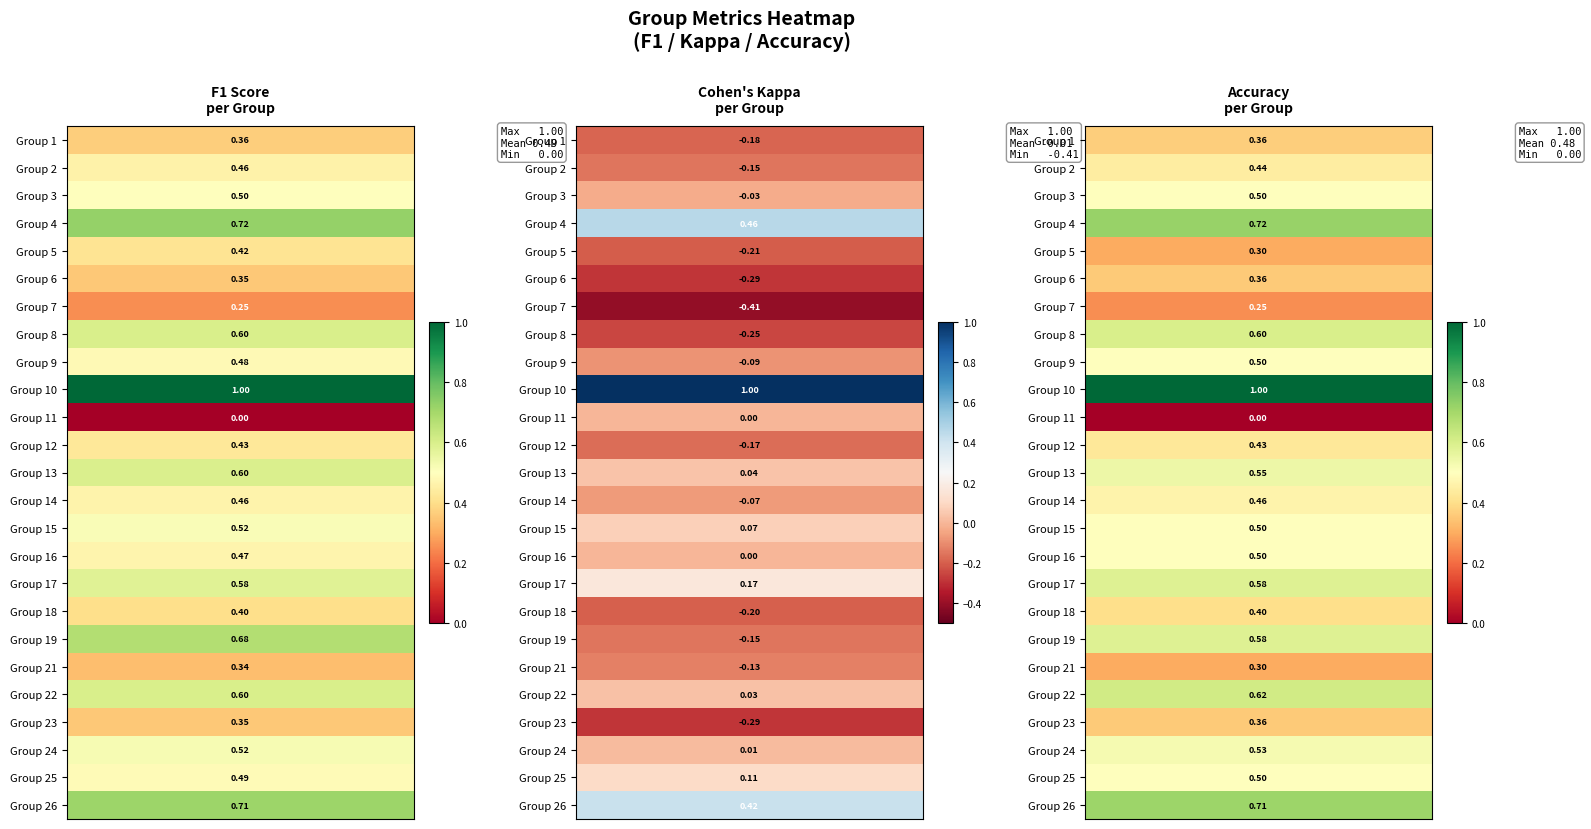

Between 25 and 11, which is larger?

25